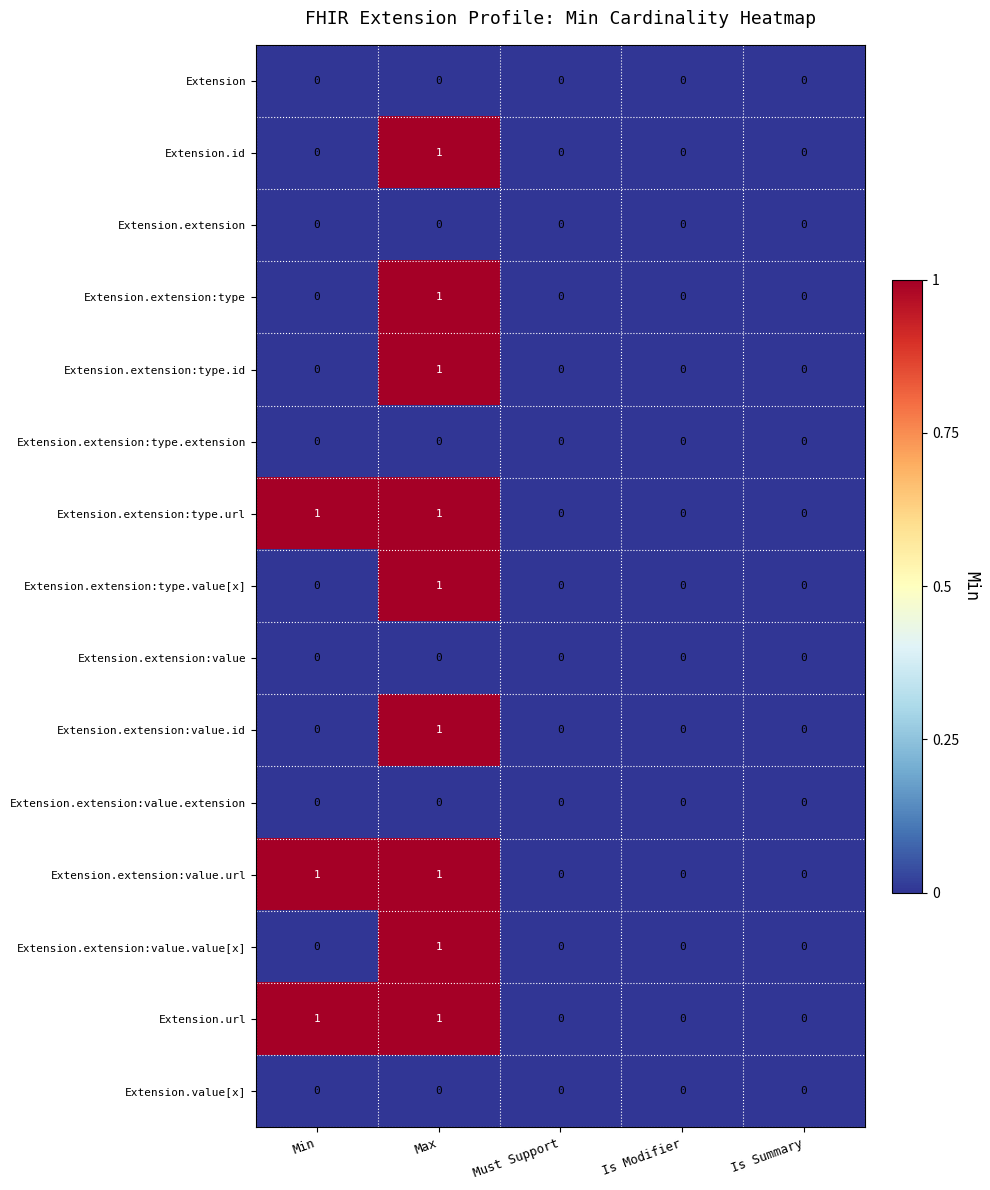

The Extension.extension series shows 0 at Is Summary. True or false?

True